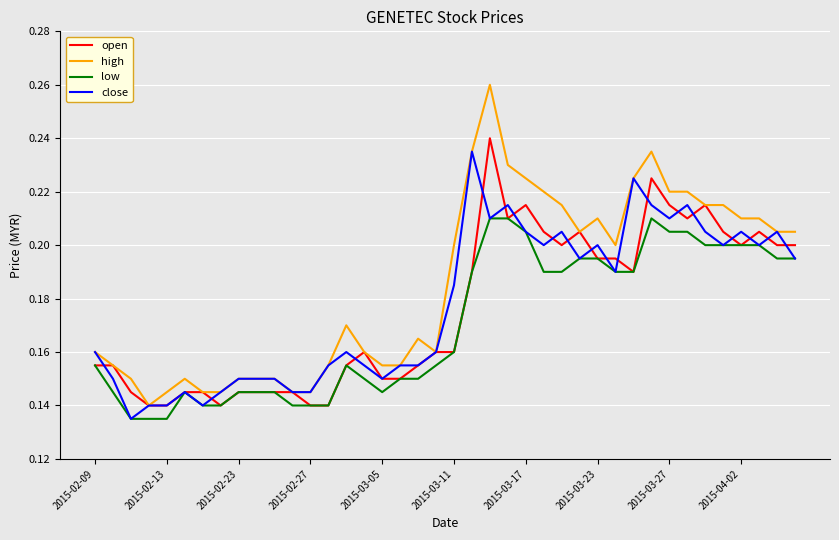

Which series has the widest spread of values?

high